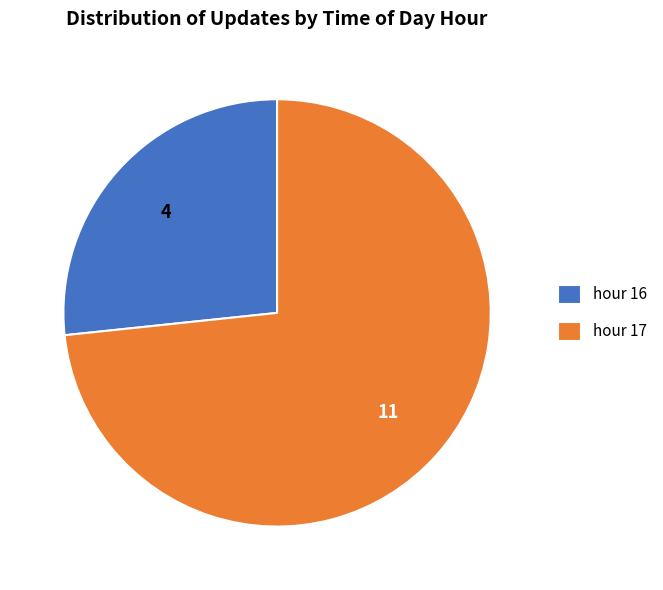

True or false: hour 16 accounts for 16% of the total.

False